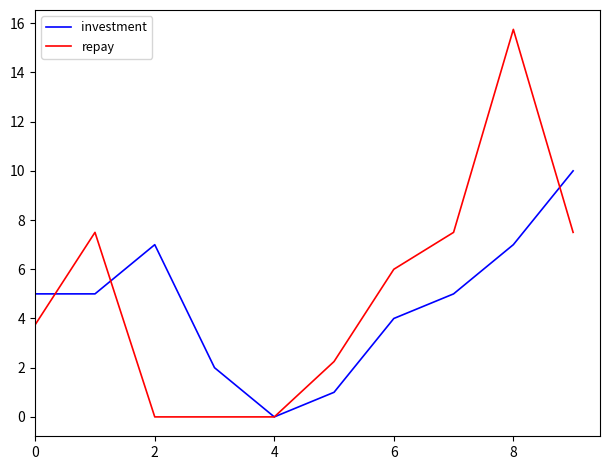

Which series has the largest range (max minus min)?

repay